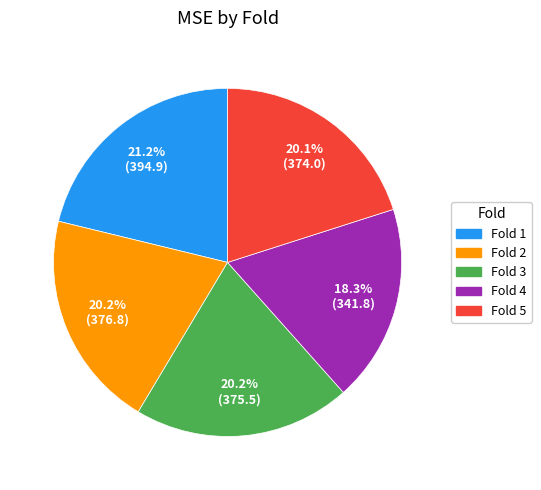

Is the sum of Fold 1 and Fold 4 greater than half?

No